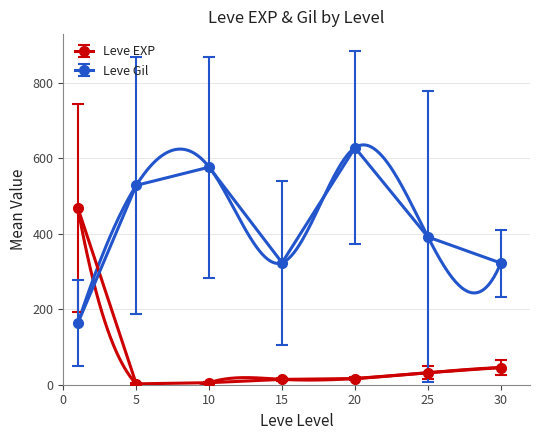

What is the average value of the Leve EXP series?

83.4